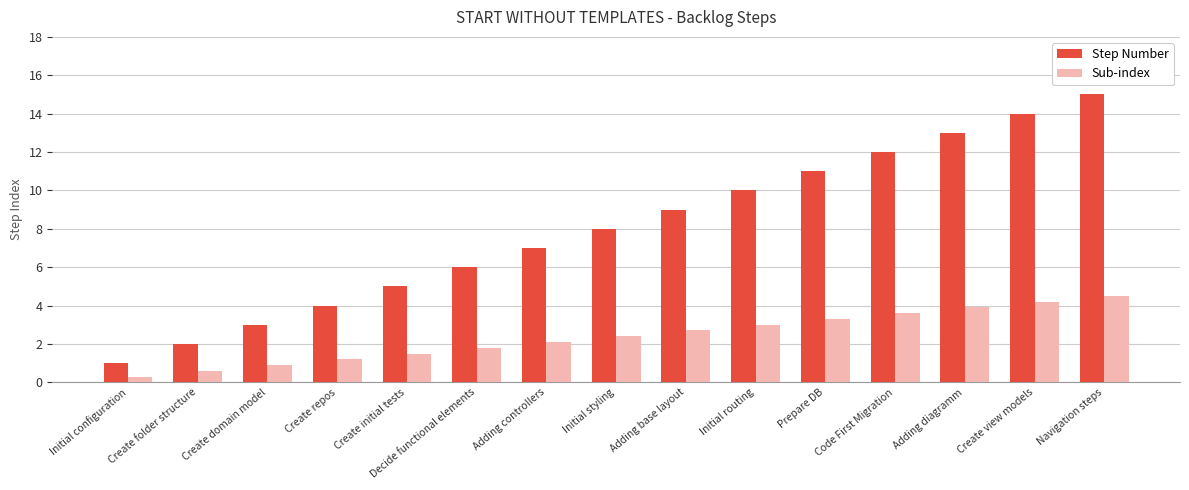

Which series has the largest range (max minus min)?

Step Number